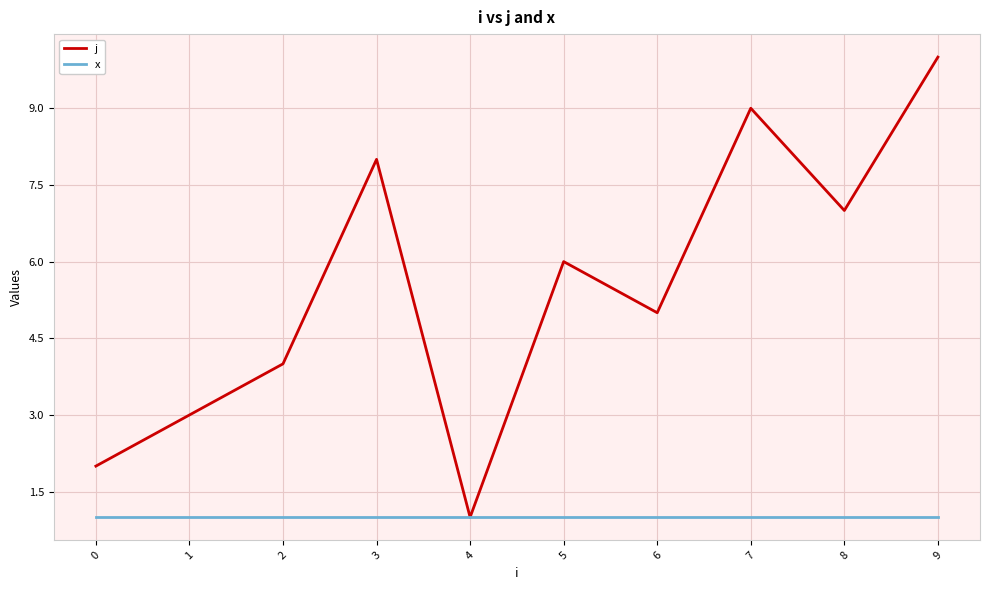

Which series changed the most between 0 and 2?

j